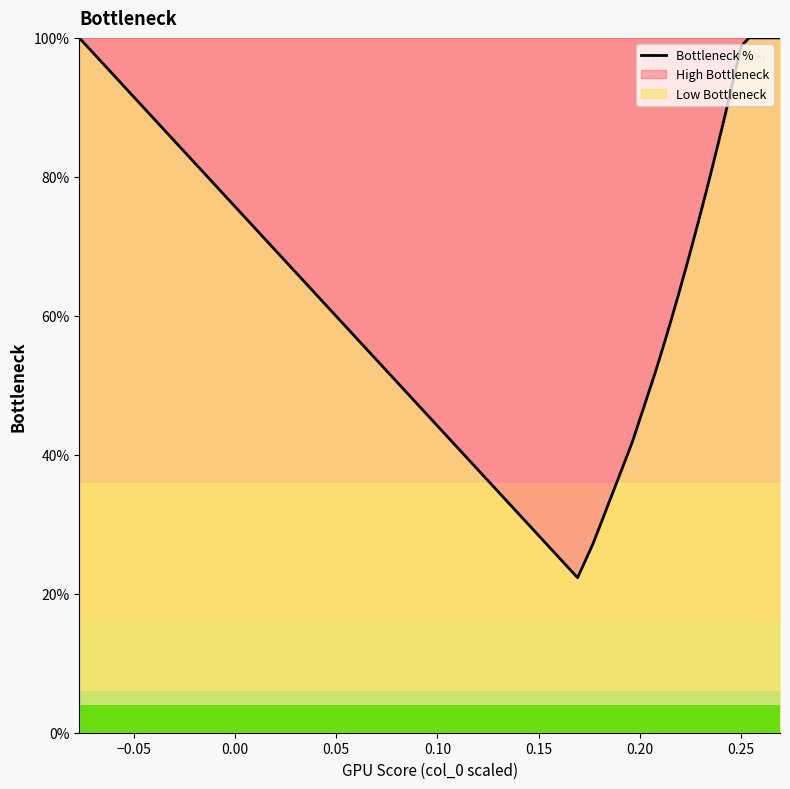

What is the greatest value displayed?

100.0